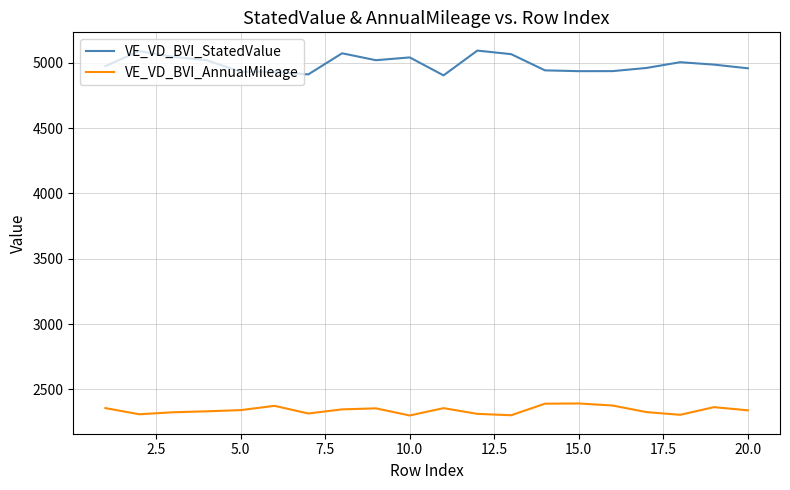

Which series has the widest spread of values?

VE_VD_BVI_StatedValue